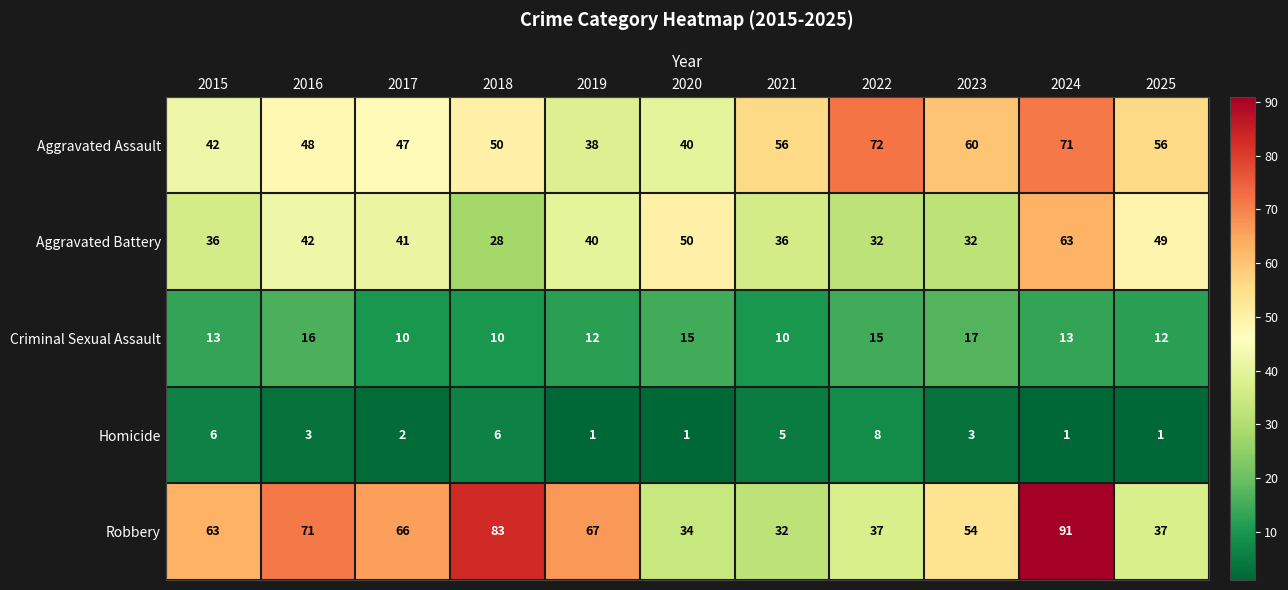

What is the lowest value of the Criminal Sexual Assault series?

10